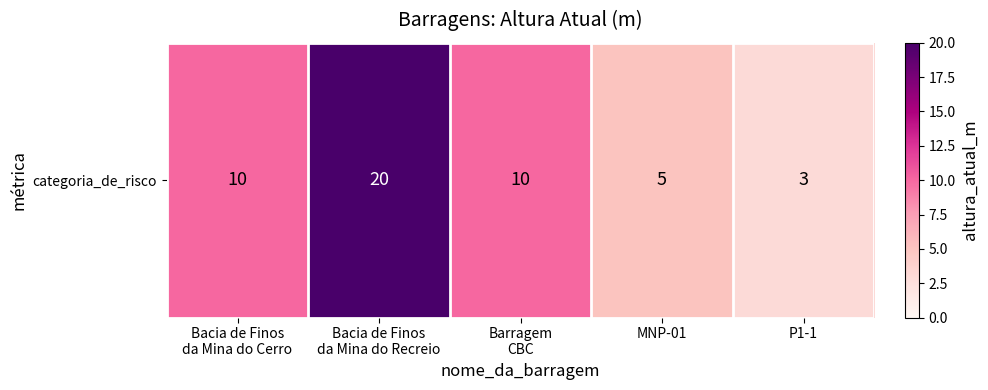

List the labels in order of value, smallest first.

P1-1, MNP-01, Bacia de Finos
da Mina do Cerro, Barragem
CBC, Bacia de Finos
da Mina do Recreio